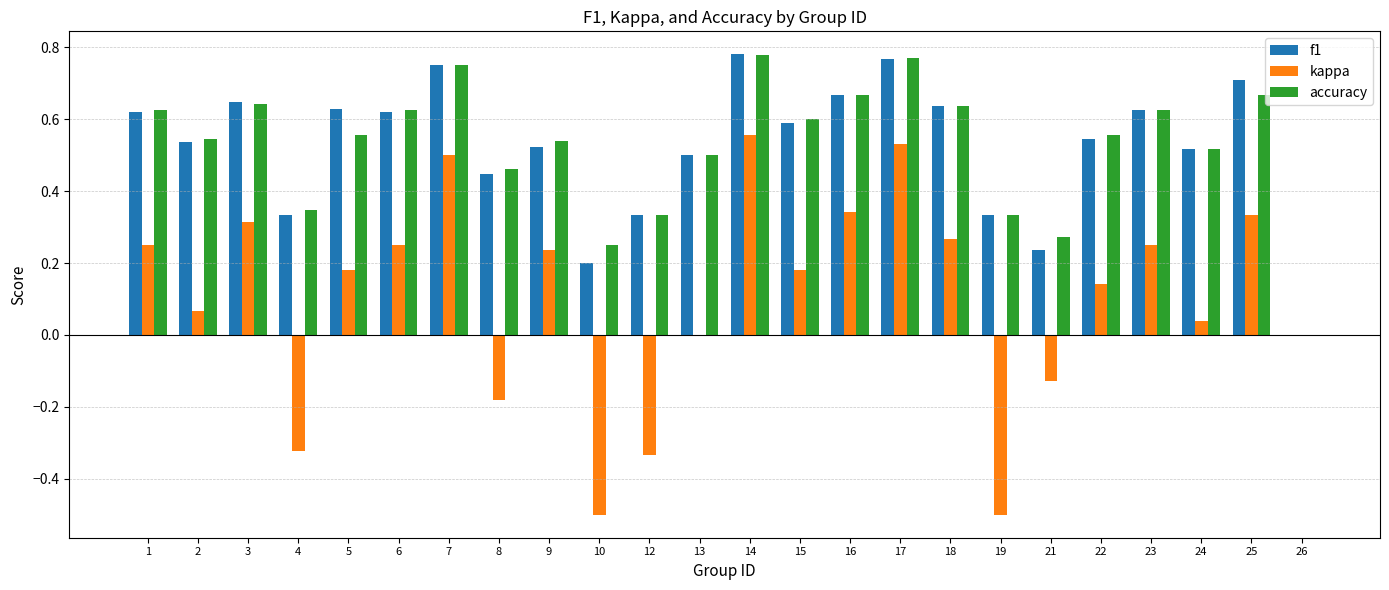

What is the sum of all kappa values?

2.5